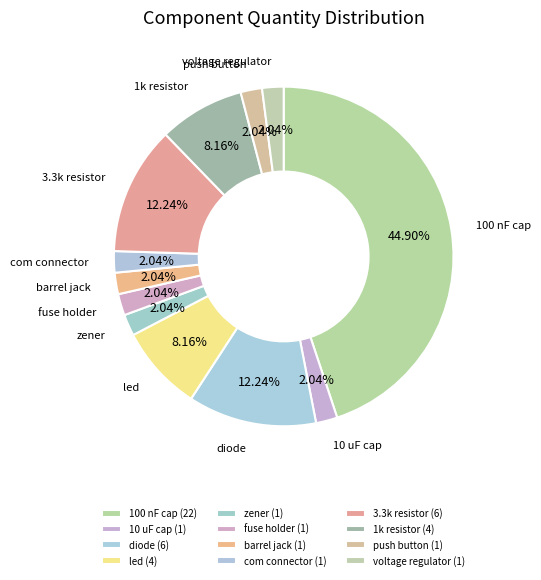

To the nearest percent, what portion does voltage regulator represent?

2%